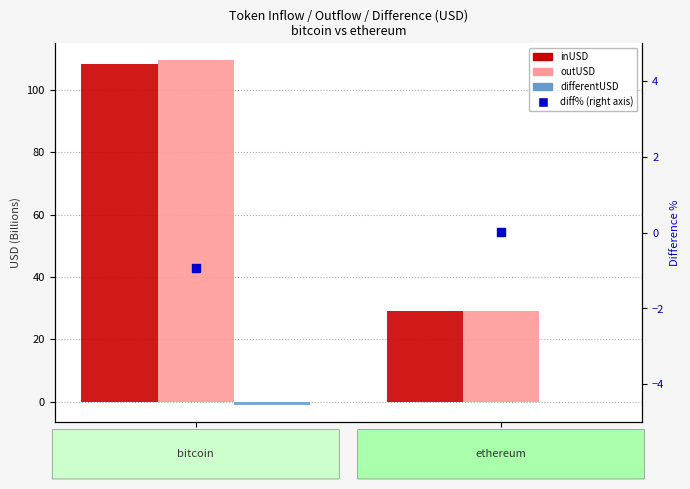

Which series has the largest total across all categories?

outUSD